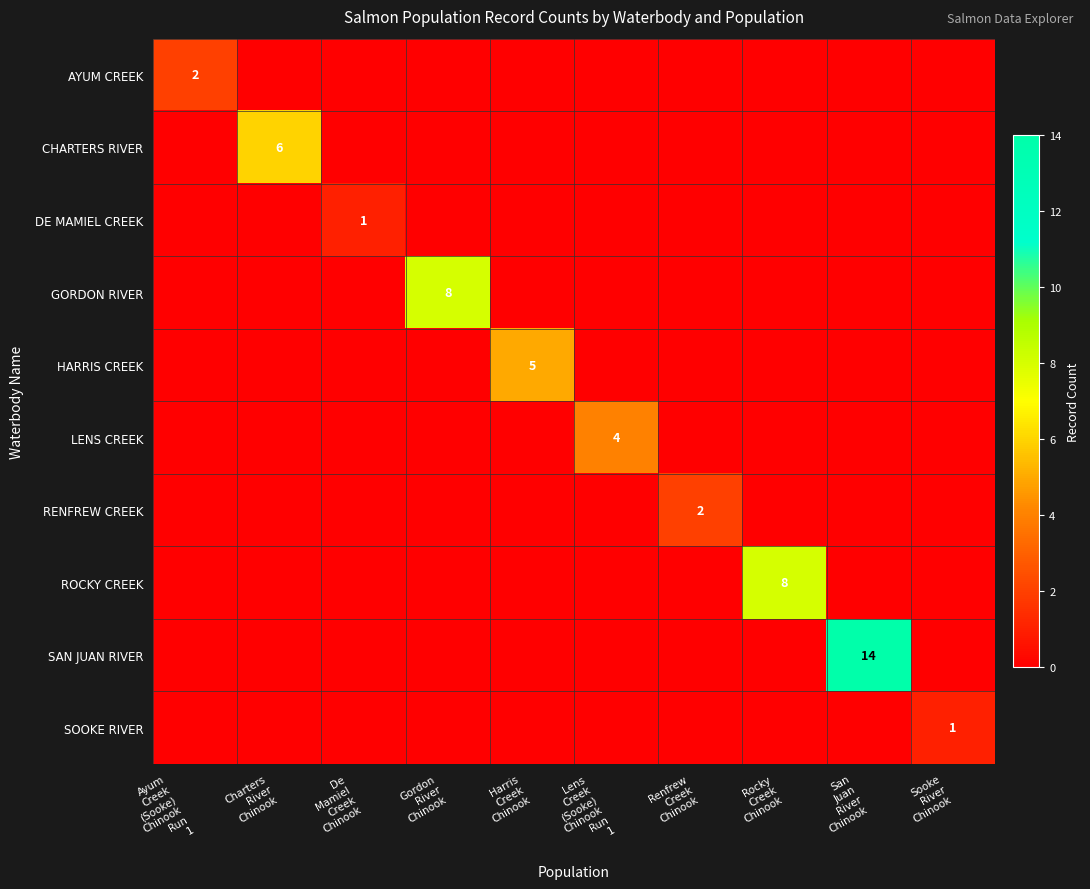

What is the highest value of the RENFREW CREEK series?

2